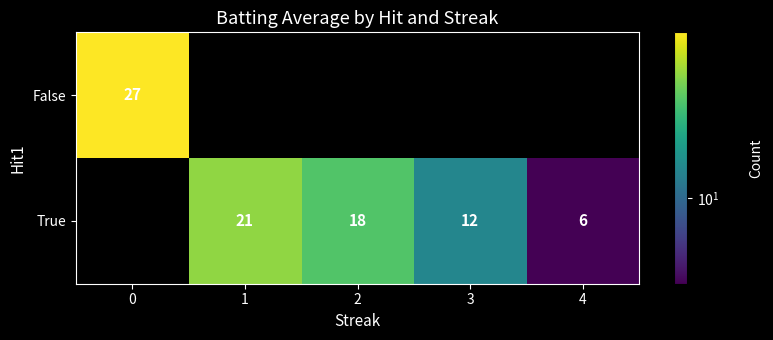

True or false: True has a value of 2 at 4.

False